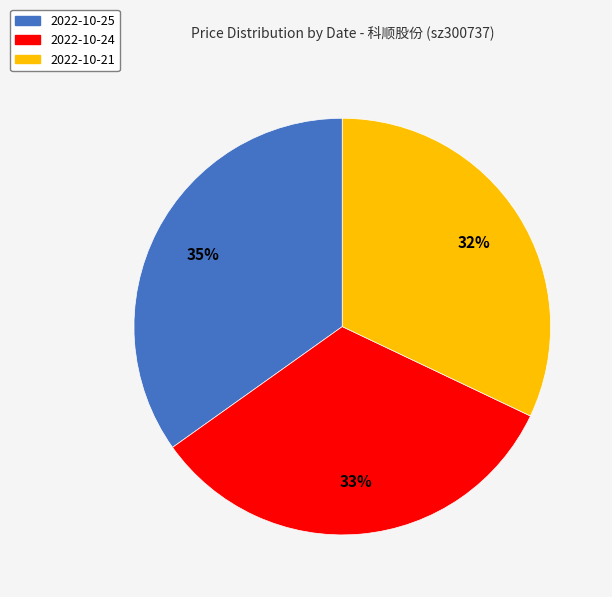

Does any single category account for the majority?

No